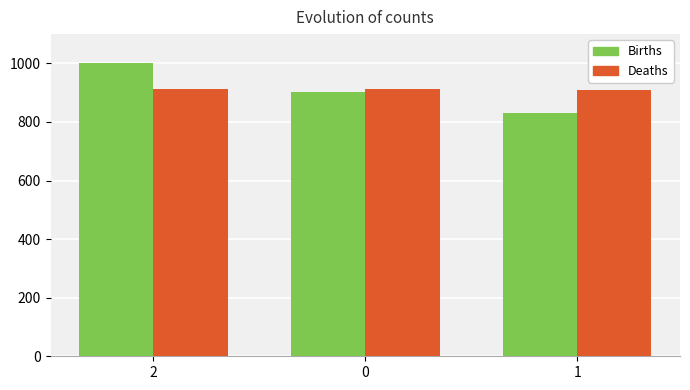

What is the total value across all series at 2?

1911